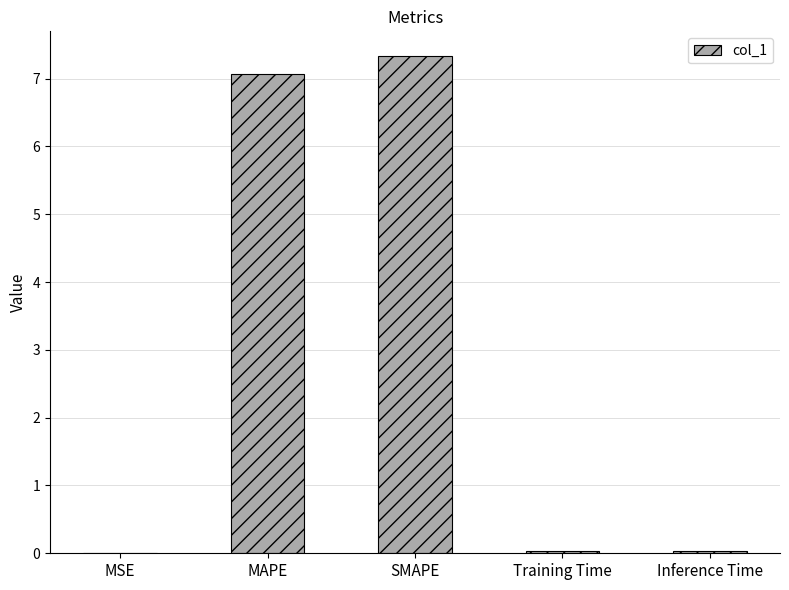

What is the maximum value shown in the chart?

7.3